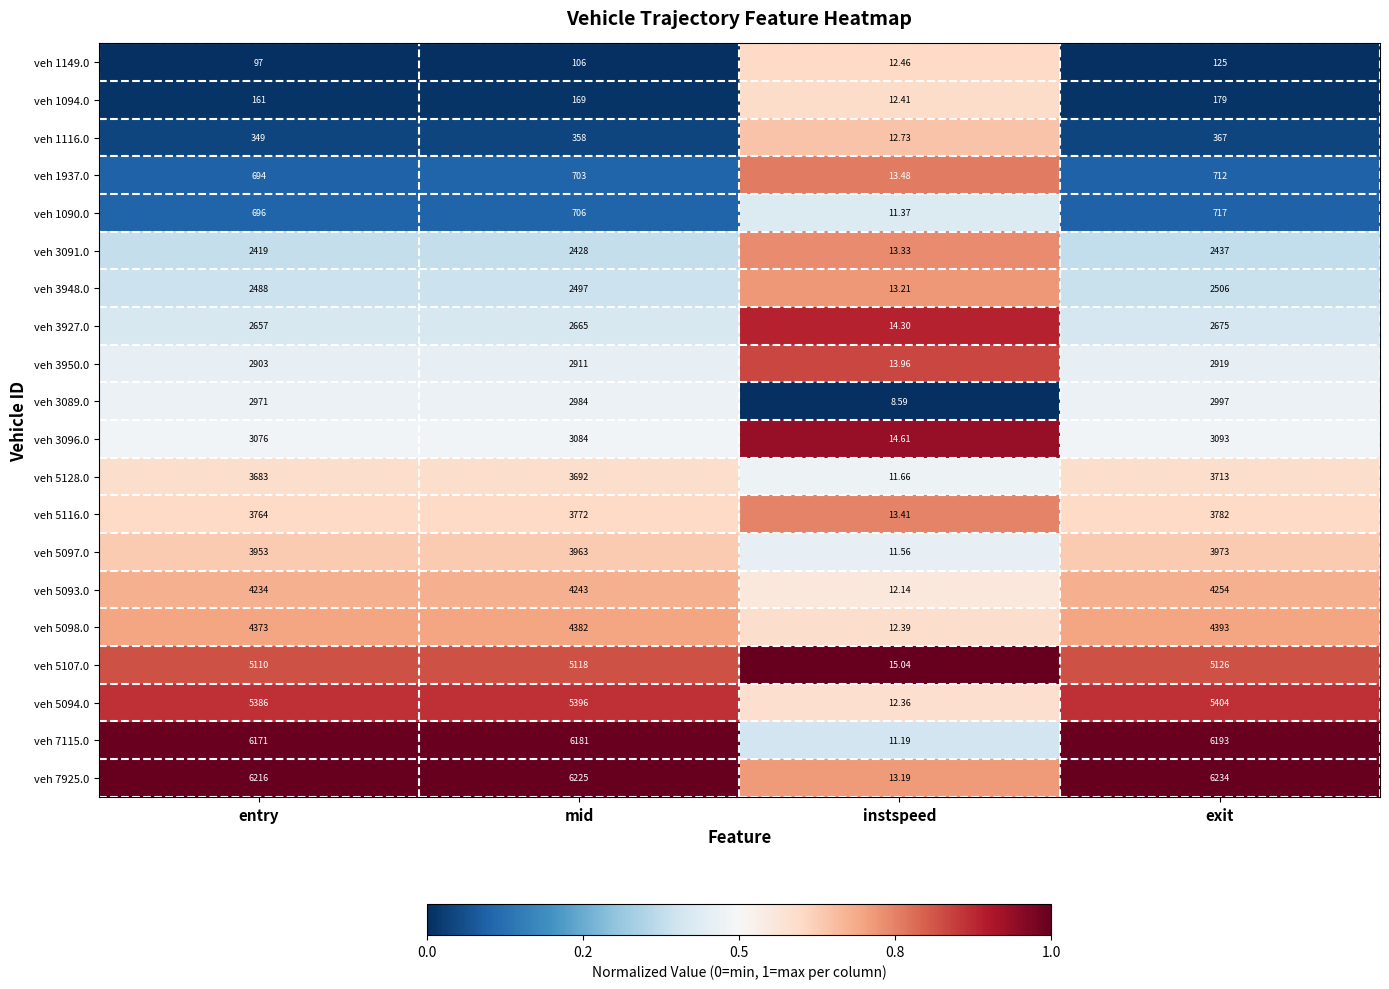

At which label does veh 5107.0 reach its minimum?

instspeed